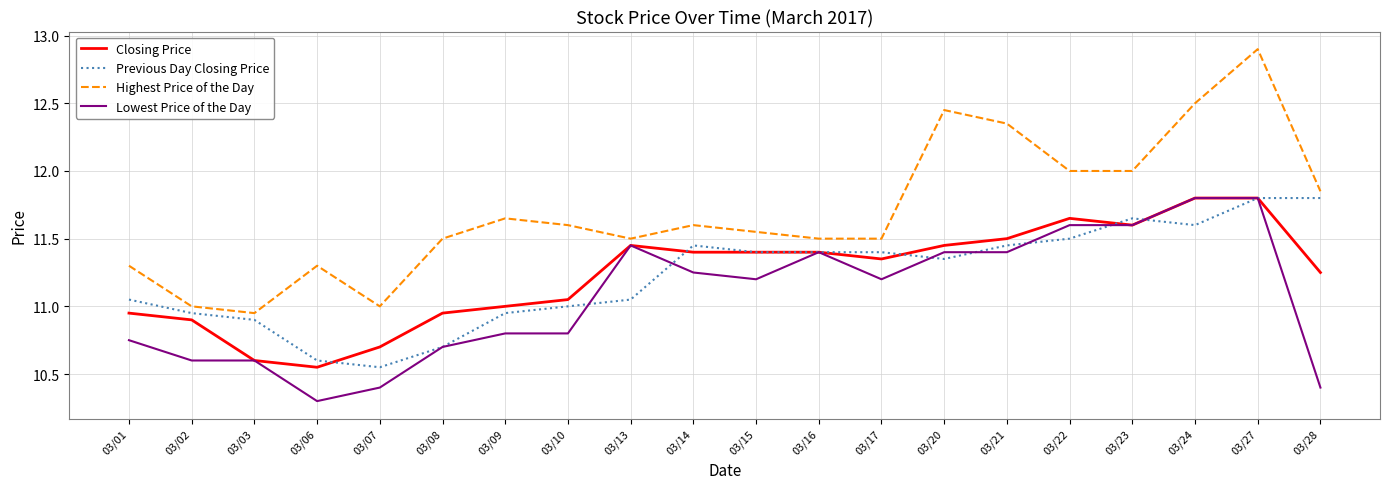

Is it true that Lowest Price of the Day equals 17.4 at 03/13?

False